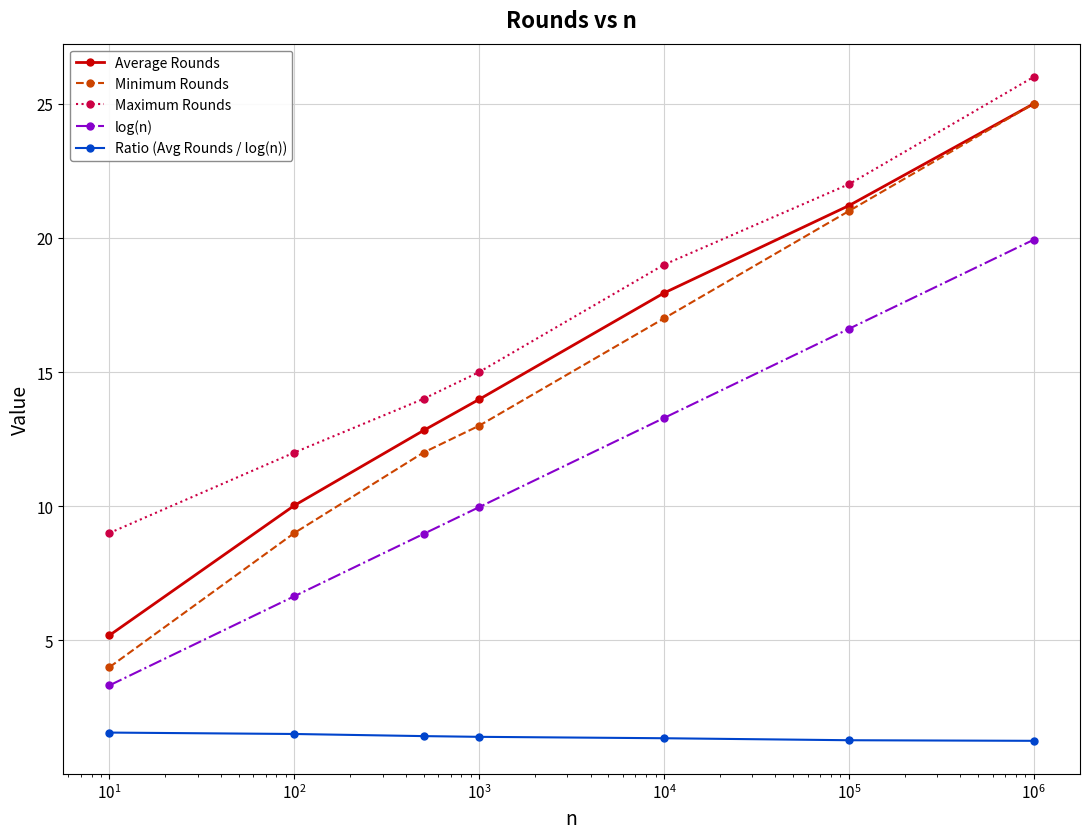

What is the lowest value of the Minimum Rounds series?

4.0